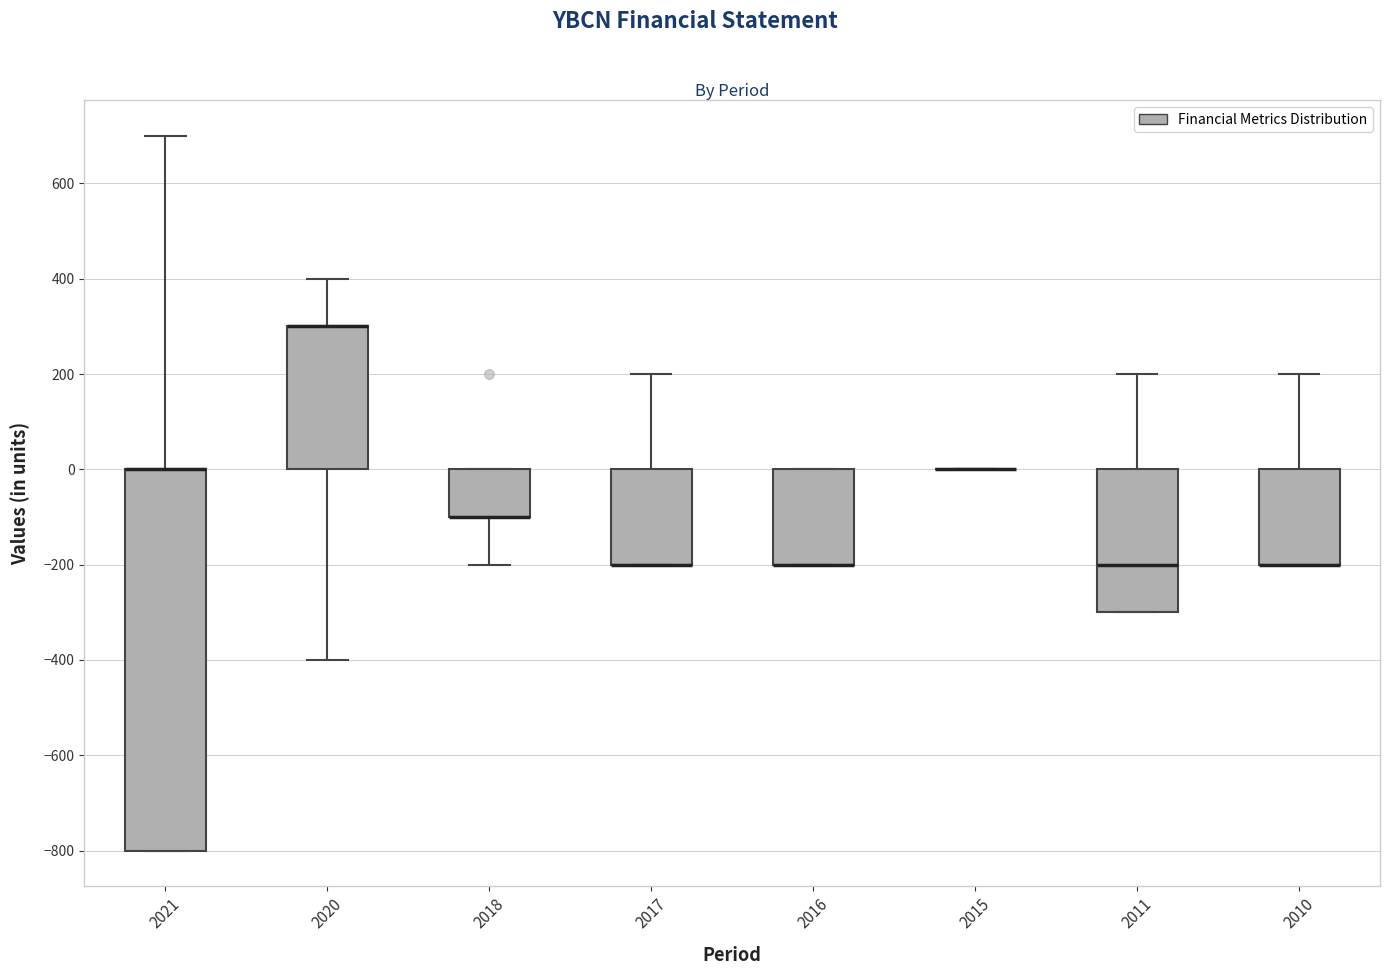

Which box is the tallest, from its lower edge to its upper edge?

2021